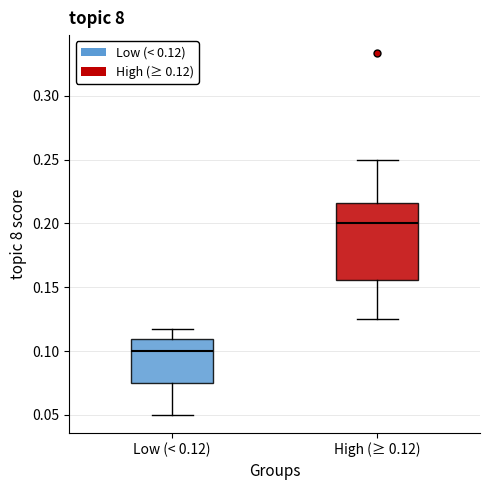

Where does the lower whisker of the box for Low (< 0.12) end on the y-axis? The values are not printed on the chart, so give them approximately, as read against the axis.

0.050